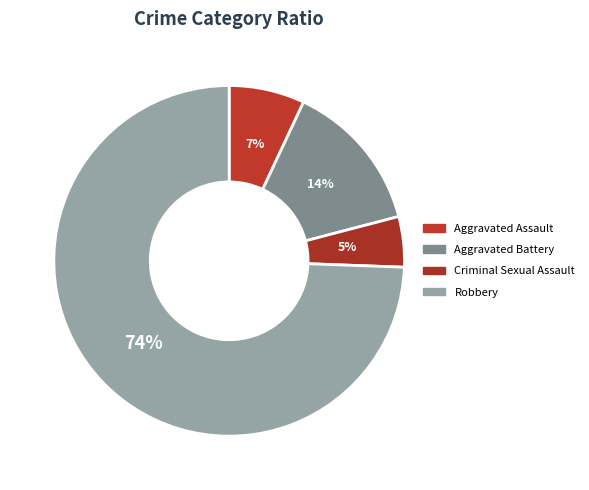

The Aggravated Battery slice represents 14% of the pie. True or false?

True